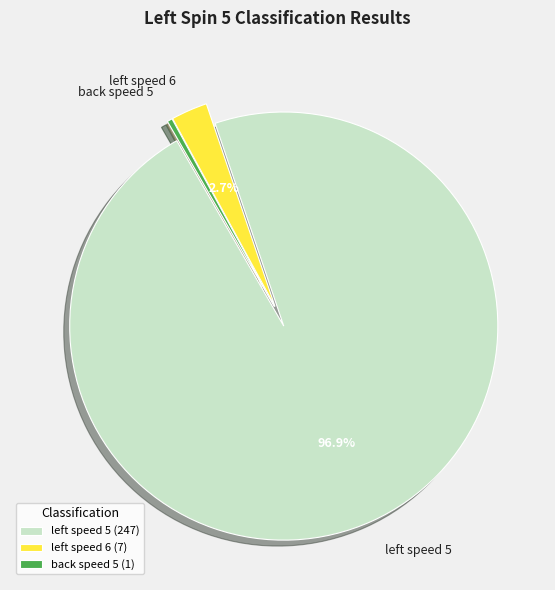

Is there any slice that represents more than half of the pie?

Yes